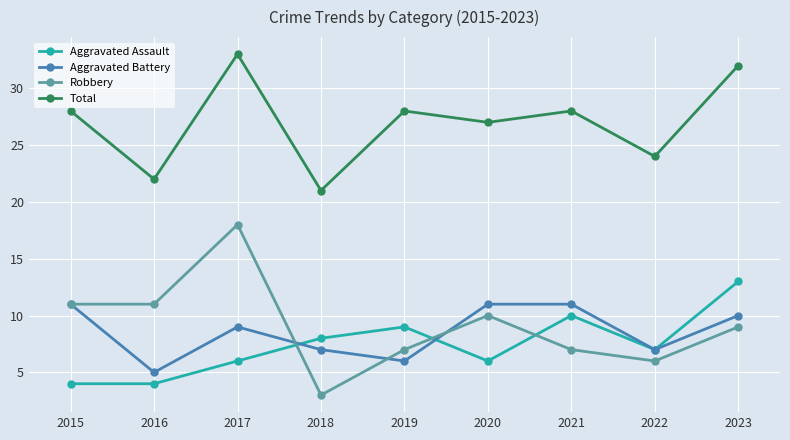

Reading right to left, transcribe all the data shown in this chart.

Aggravated Assault: 13	7	10	6	9	8	6	4	4
Aggravated Battery: 10	7	11	11	6	7	9	5	11
Robbery: 9	6	7	10	7	3	18	11	11
Total: 32	24	28	27	28	21	33	22	28